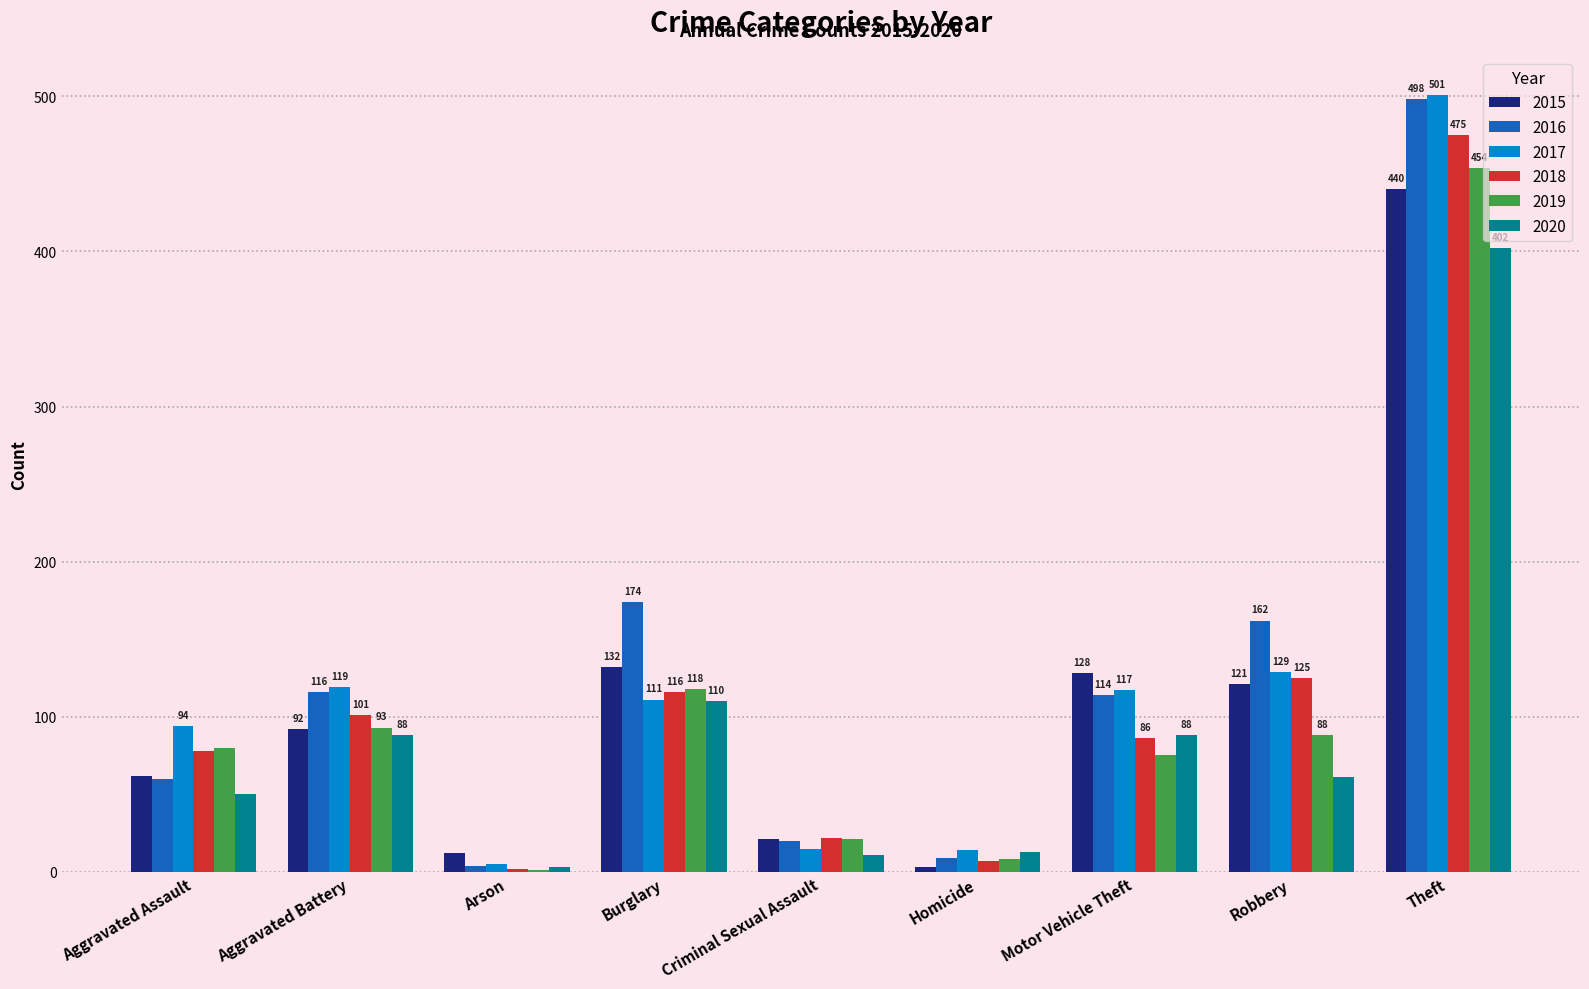

Count the number of categories in the chart.

9